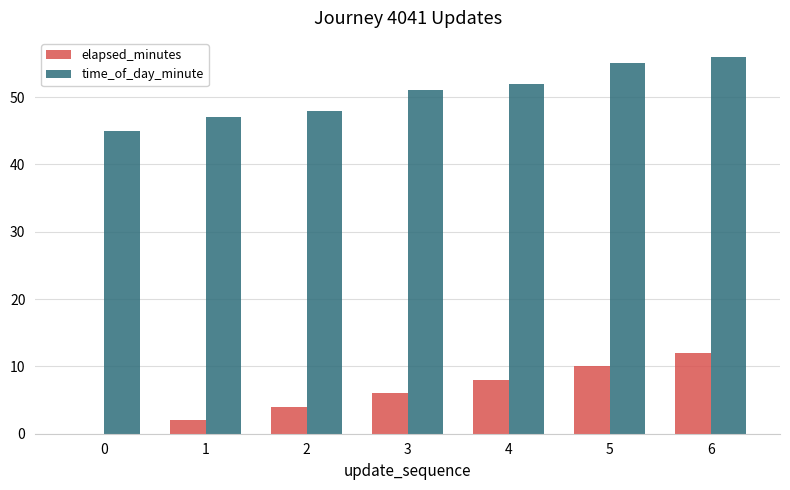

Which series has the largest total across all categories?

time_of_day_minute